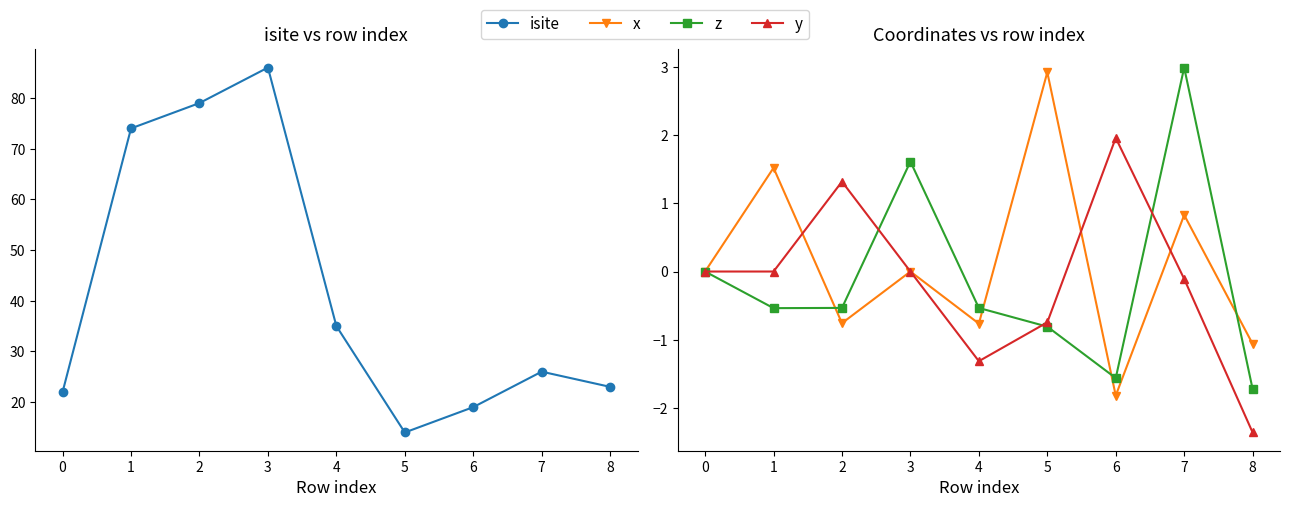

Which series has the largest total across all categories?

isite